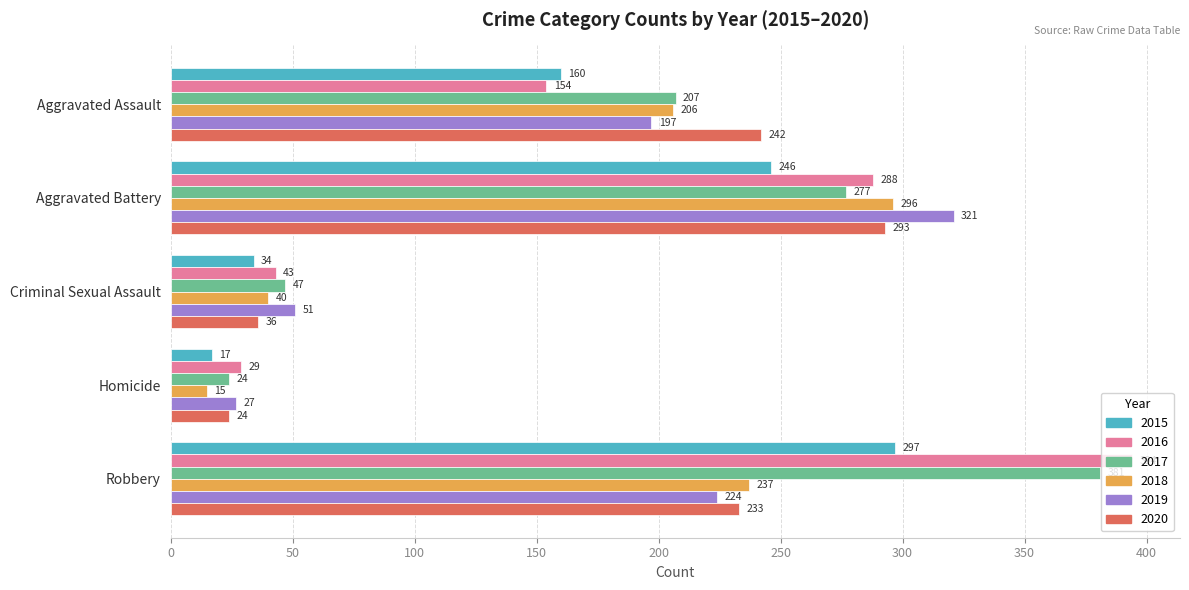

Which series has the widest spread of values?

2016